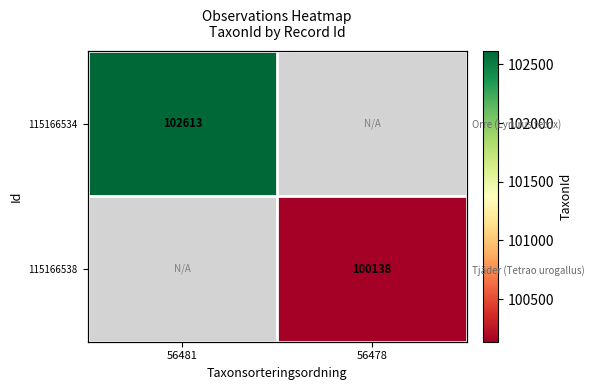

Which category has the highest value in the 115166534 series?

56481